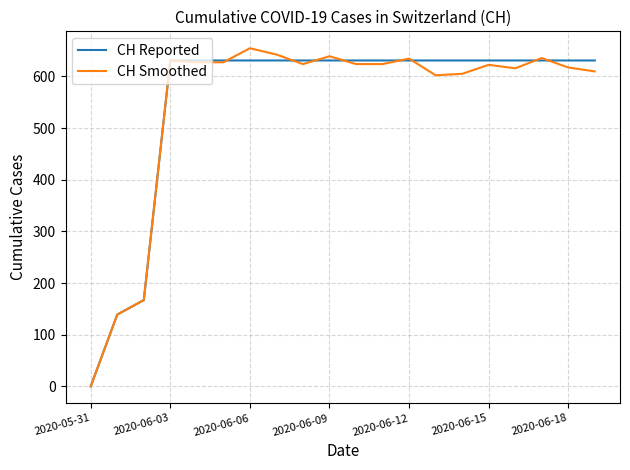

What is the highest value of the CH Reported series?

631.0